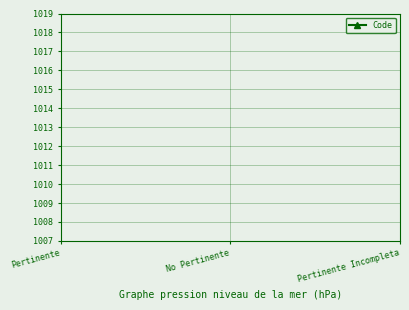

What is the ratio of the value at Pertinente Incompleta to the value at Pertinente?

3.0